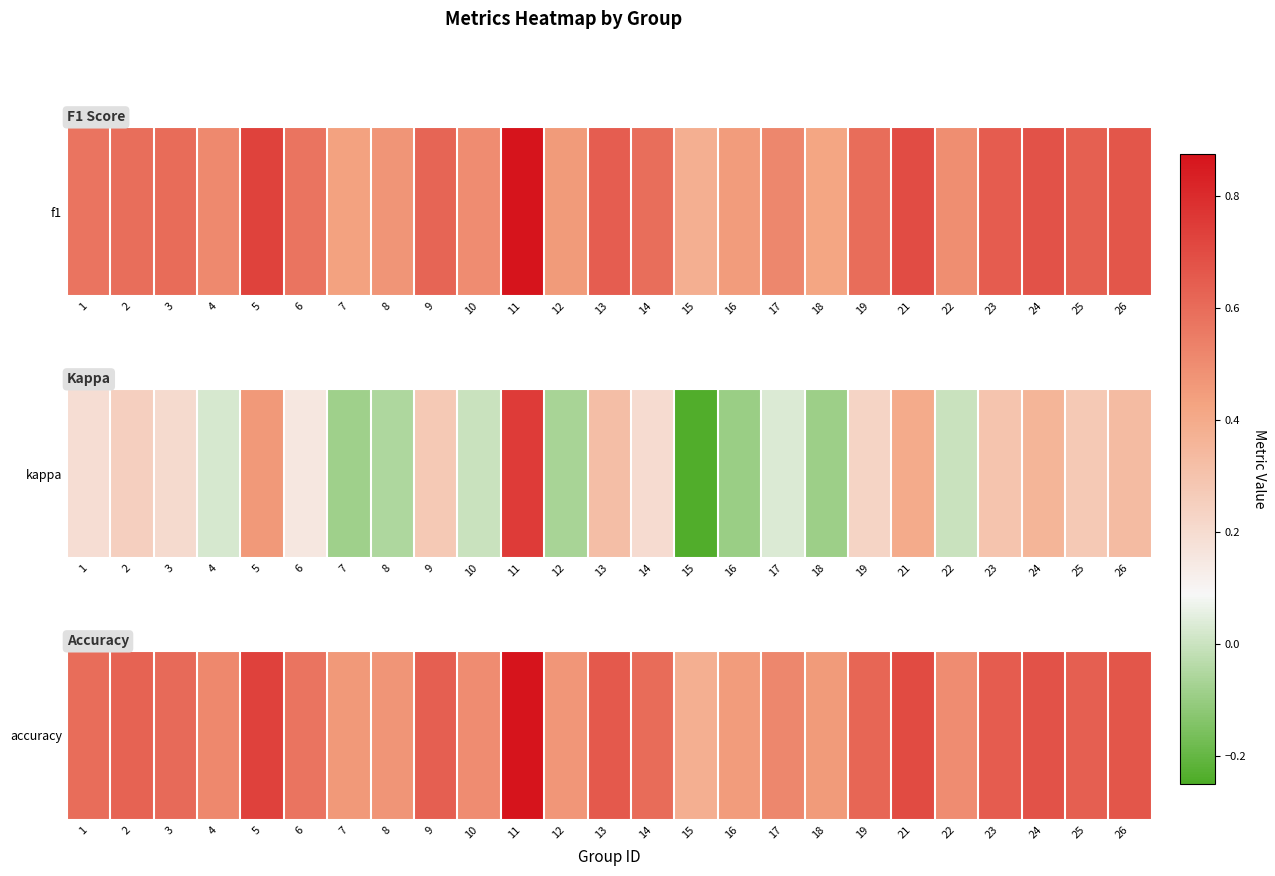

What is the change in value from 14 to 17?

-0.1